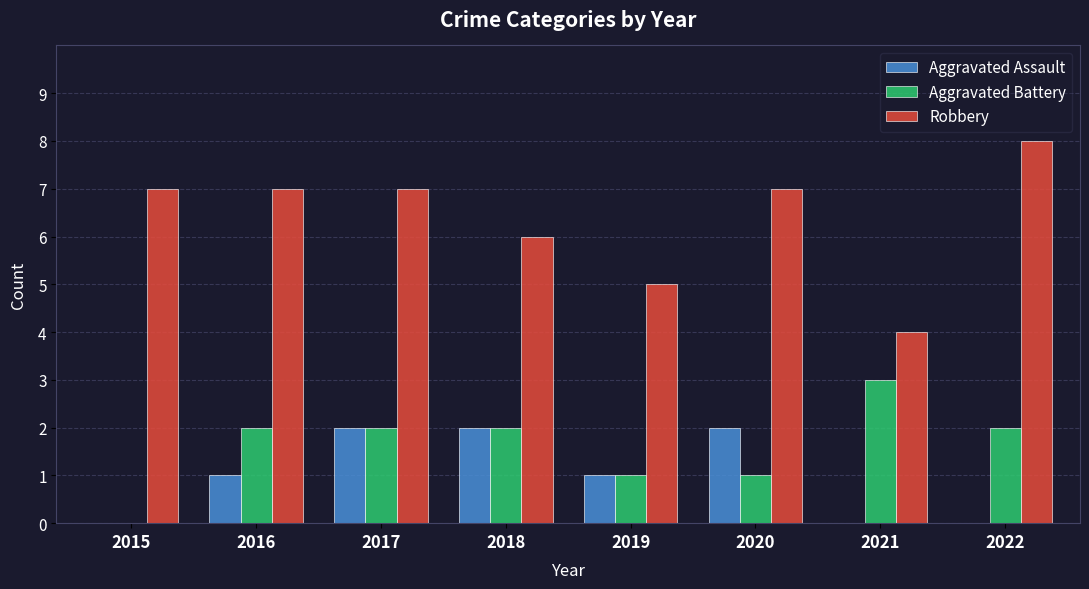

Count the Aggravated Assault values in the range 0 to 2.

8